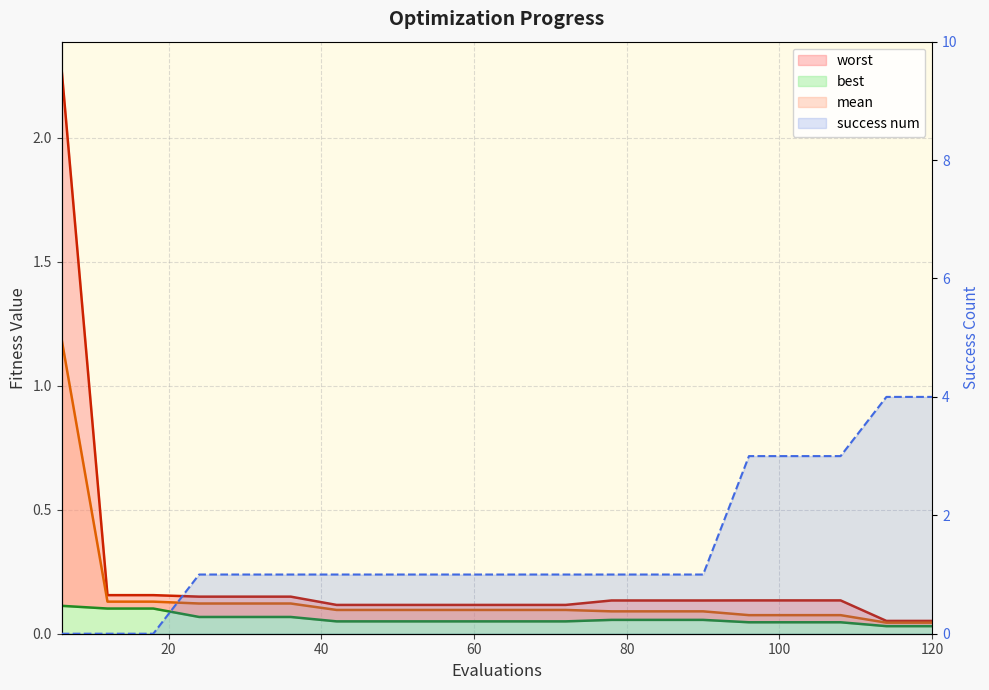

Which has a higher value, 60 or 102?

60